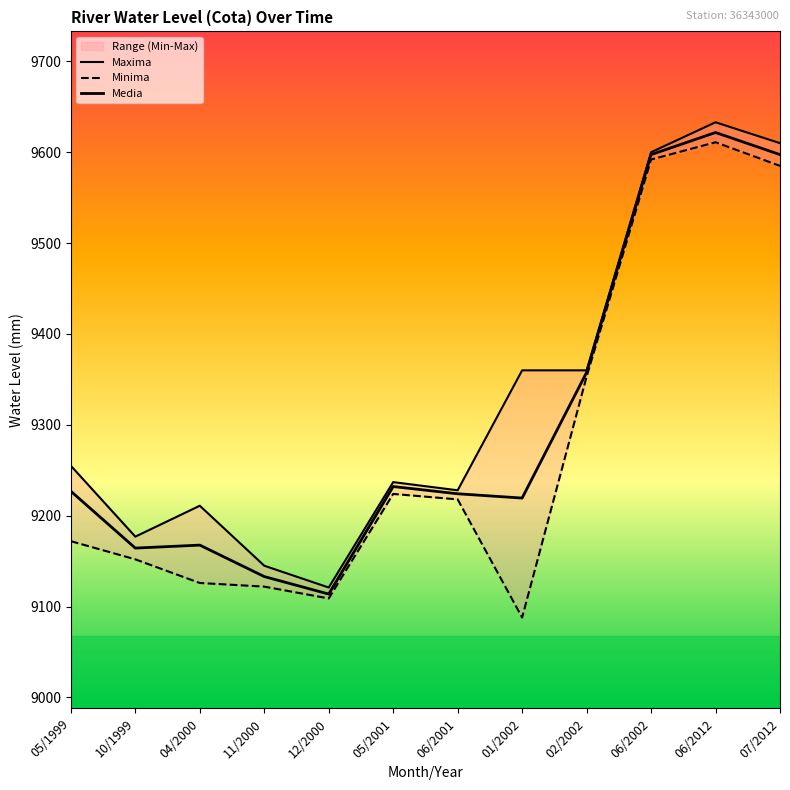

Reading left to right, list all the values displayed in this chart.

Maxima: 9255.0	9177.0	9211.0	9145.0	9121.0	9237.0	9228.0	9360.0	9360.0	9600.0	9633.0	9610.0
Minima: 9172.0	9152.0	9126.0	9122.0	9109.0	9224.0	9218.0	9088.0	9353.0	9592.0	9611.0	9585.0
Media: 9227.0	9164.4	9167.7	9133.1	9113.8	9232.1	9224.2	9219.5	9357.7	9597.4	9621.7	9597.4